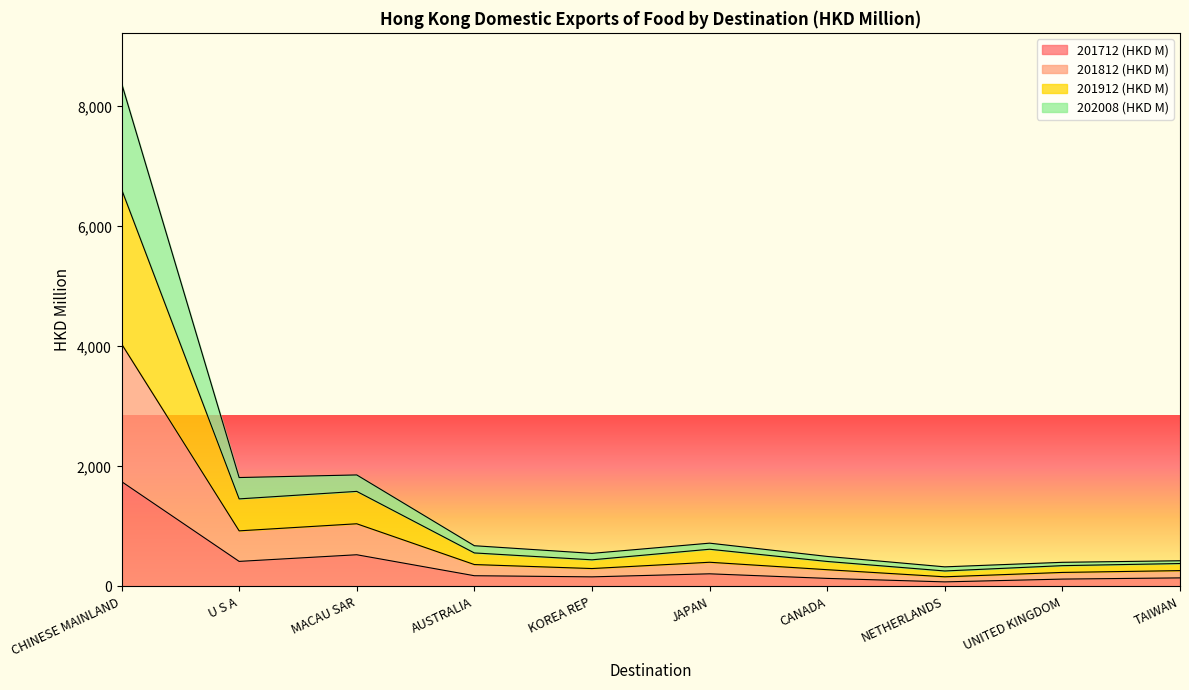

At how many categories does at least one series exceed 6131?

1